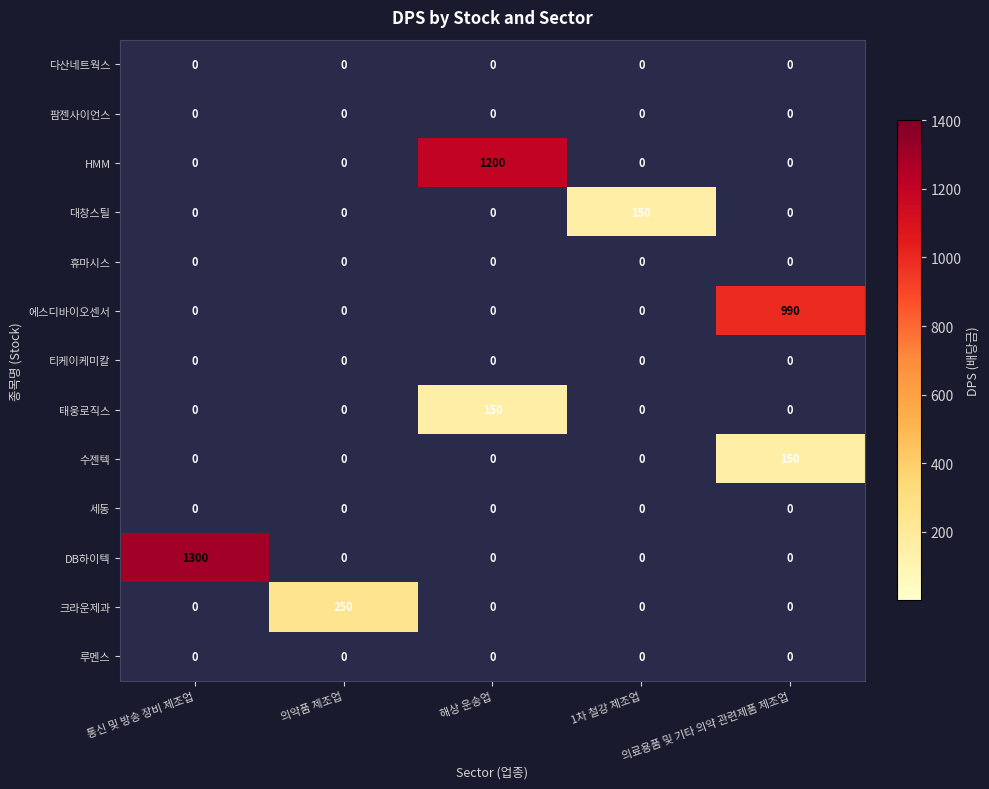

What is the total value across all series at 통신 및 방송 장비 제조업?

1300